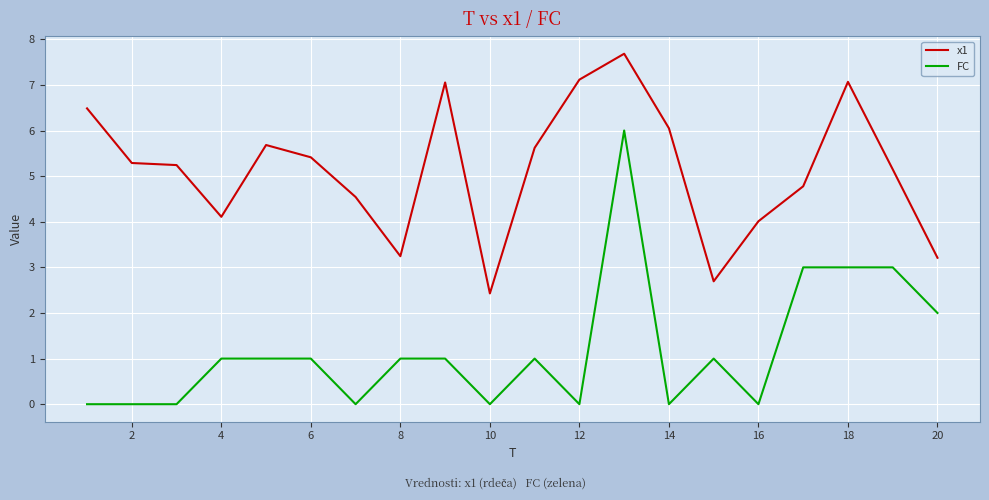

True or false: FC and x1 cross at least once.

False